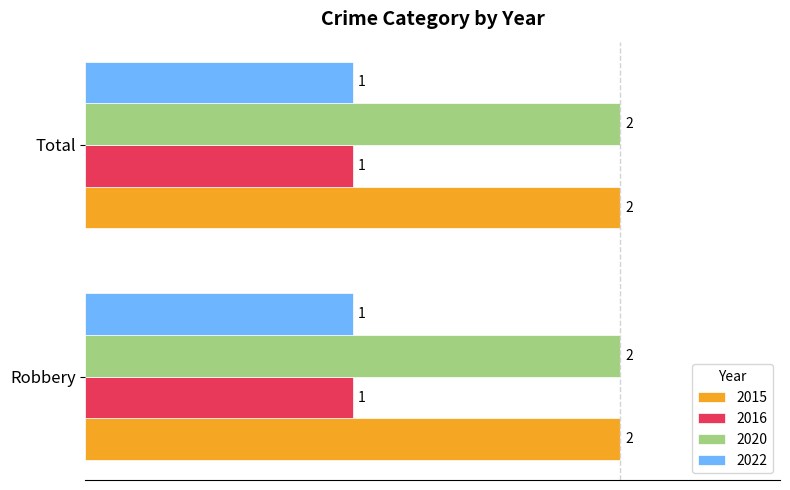

Is it true that 2022 equals 2 at Total?

False